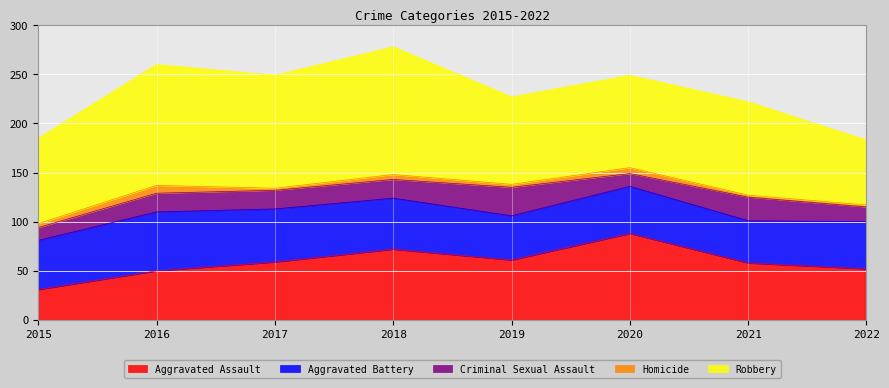

What is the average value of the Criminal Sexual Assault series?

19